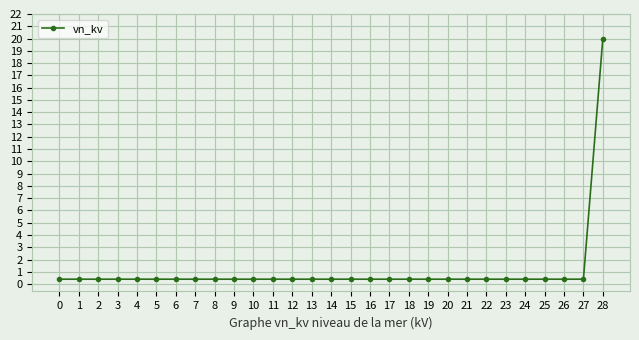

What is the value of the 1st point from the left?

0.4